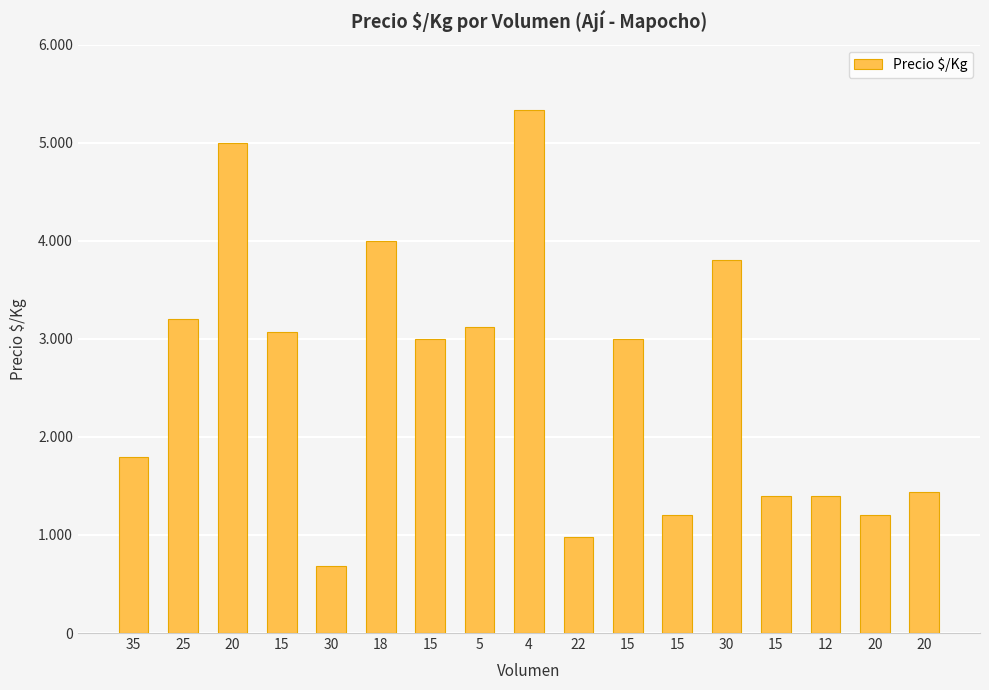

Are the bars horizontal?

No